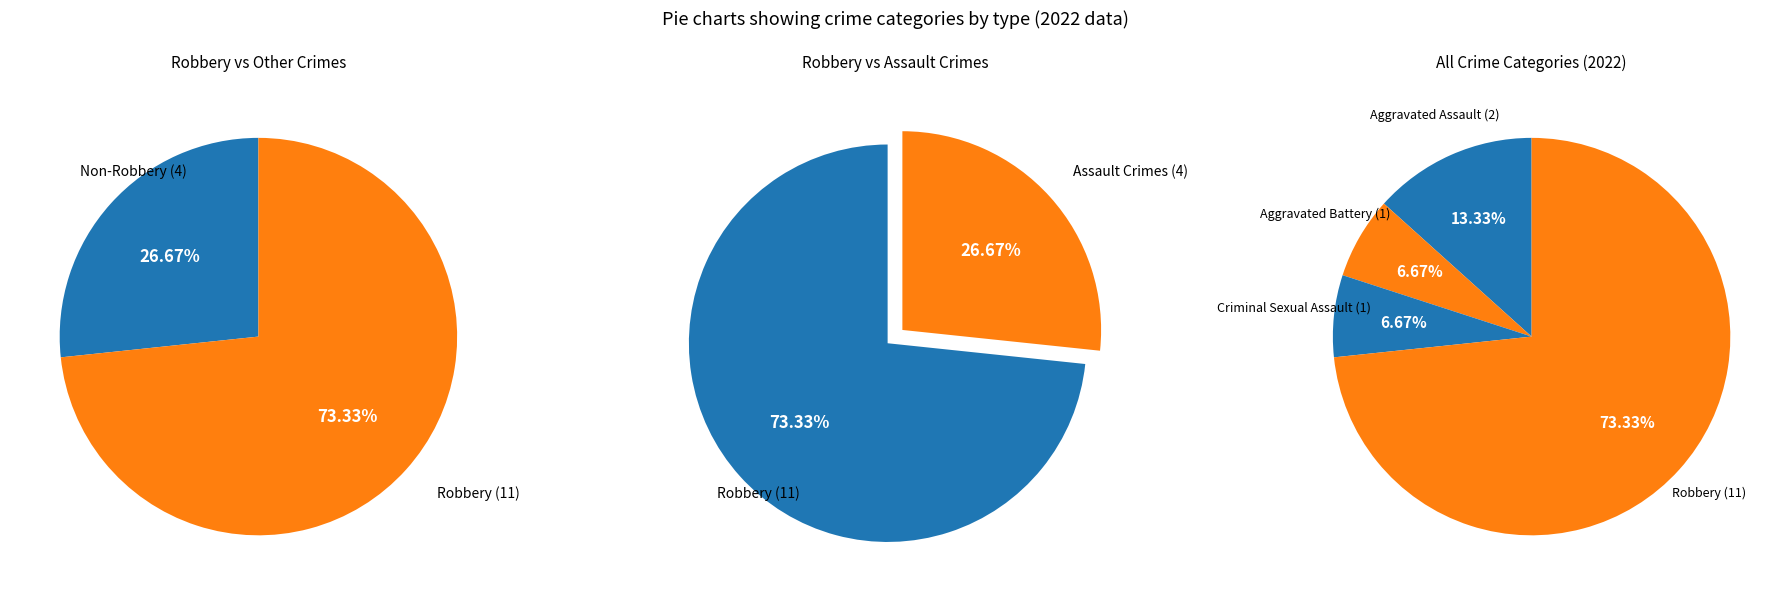

Which category has the biggest portion of the pie?

Robbery